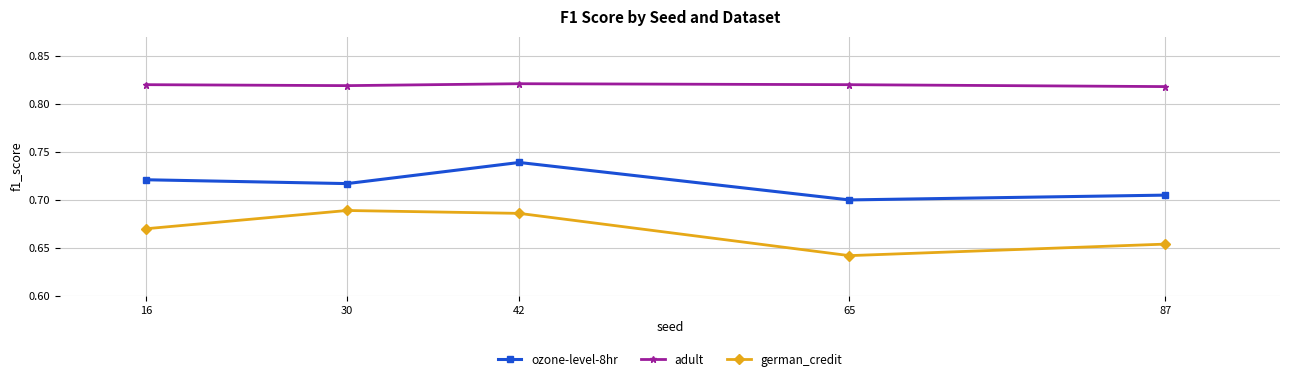

Count the german_credit values in the range 0 to 1.

5